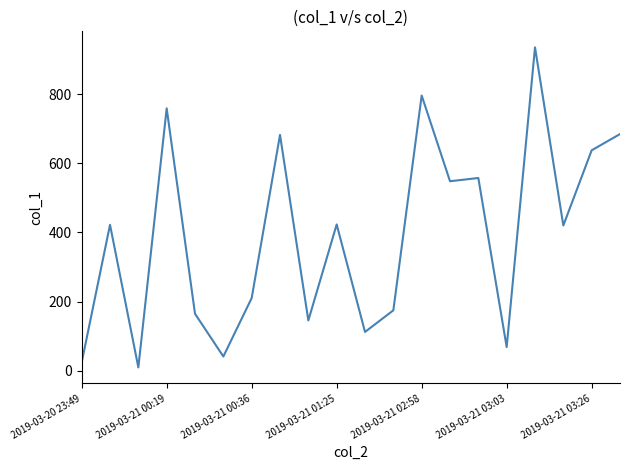

Count the number of values greater than 421.

10